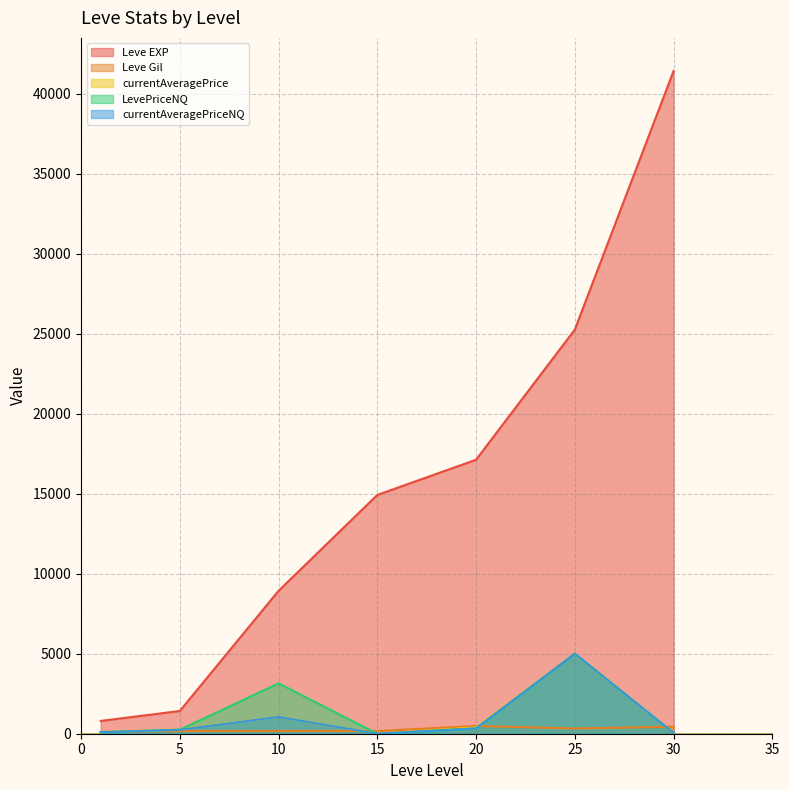

What is the highest value of the currentAveragePrice series?

5000.0